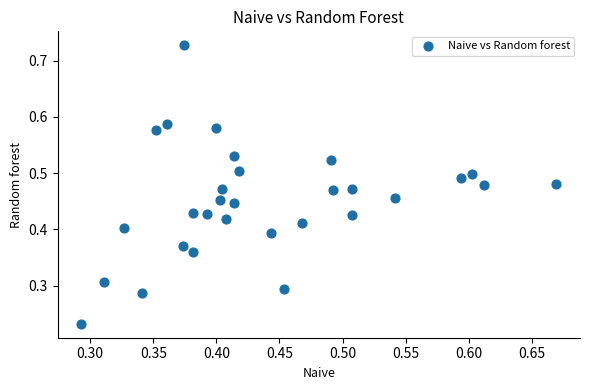

Count the number of points in this scatter plot.

30